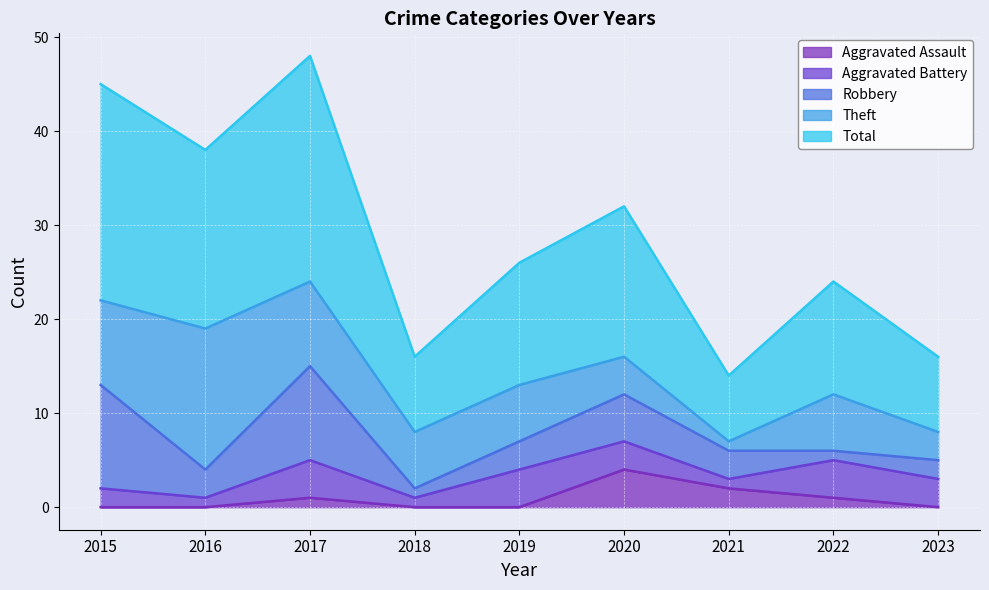

How many data points does each series have?

9